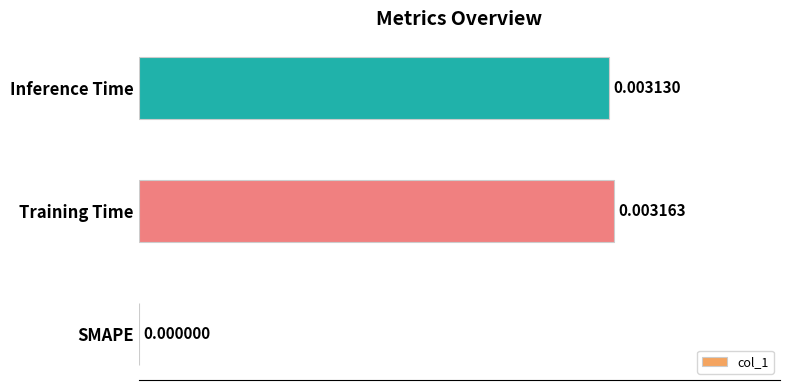

At which category does the chart reach its peak across all series?

Training Time